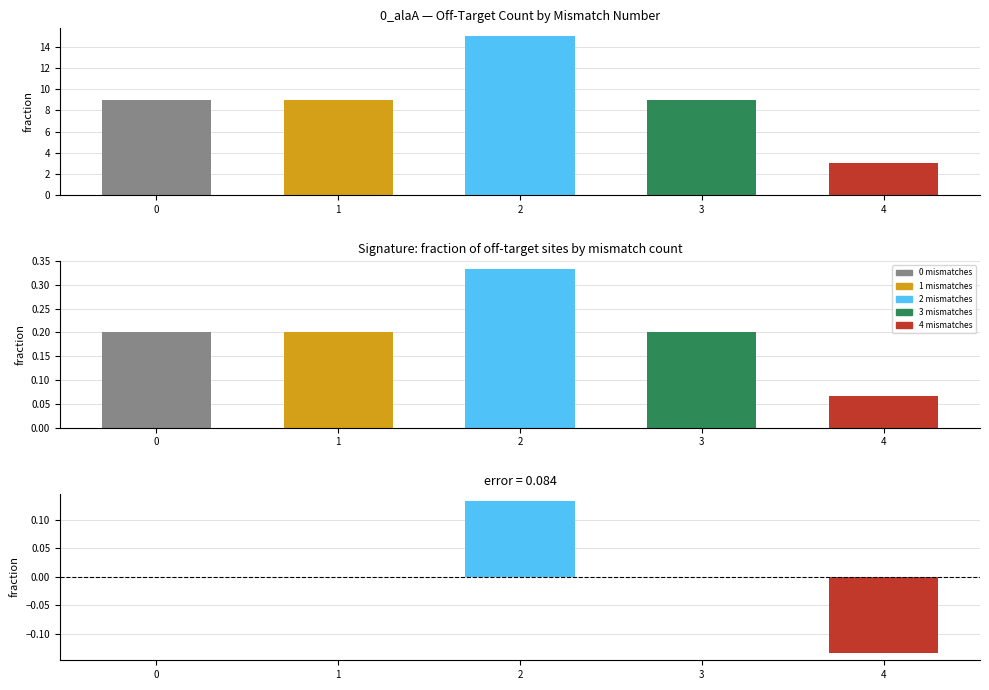

What is the difference between the maximum and minimum values?

12